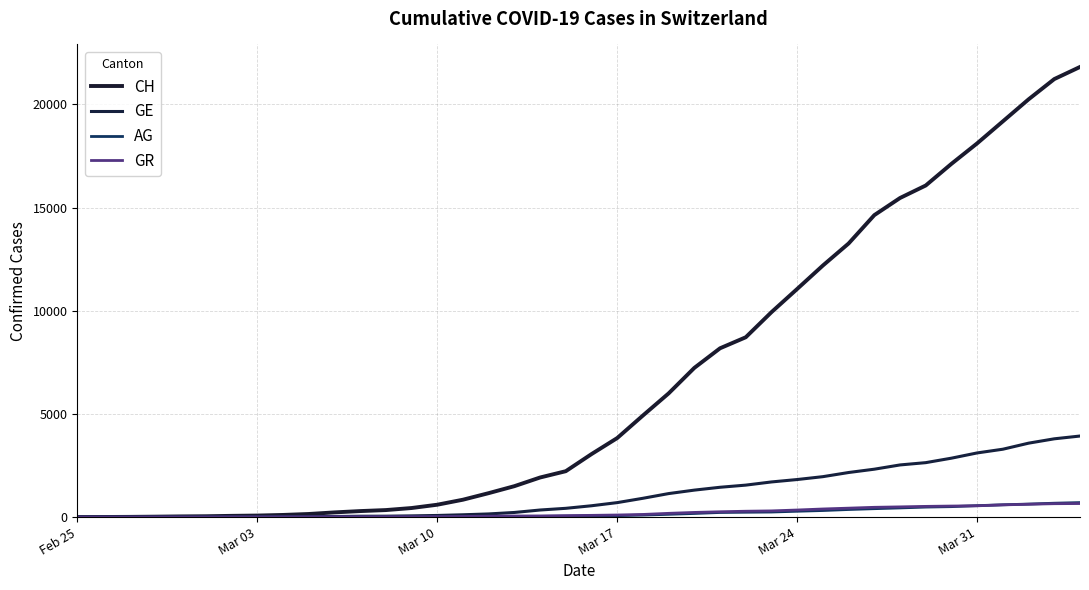

Where does the GE series first go above 549?

Mar 17